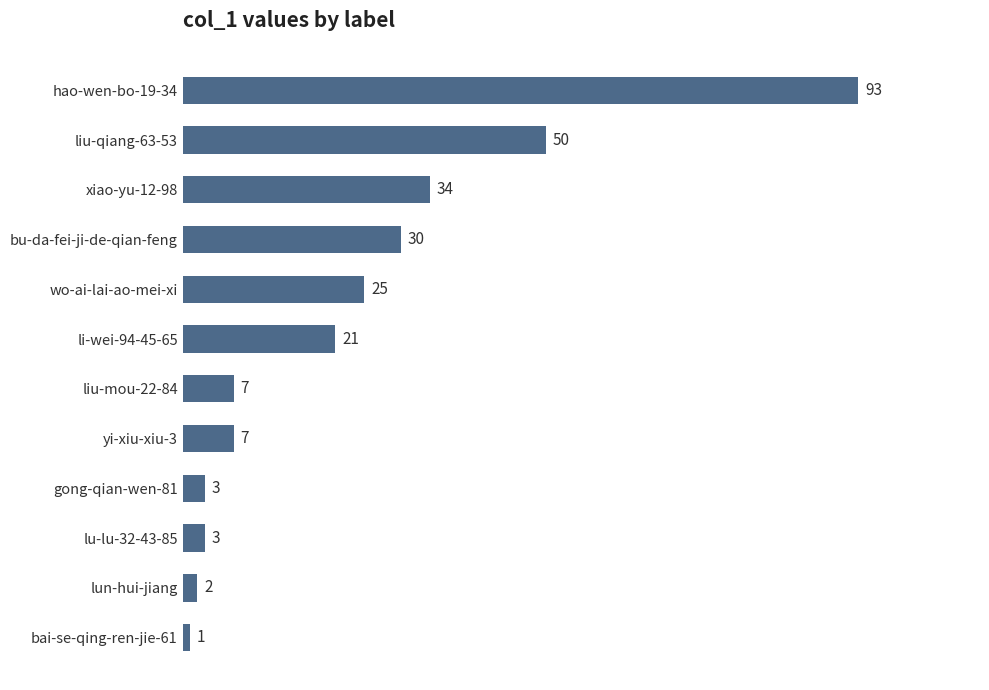

How many bars are there in total?

12